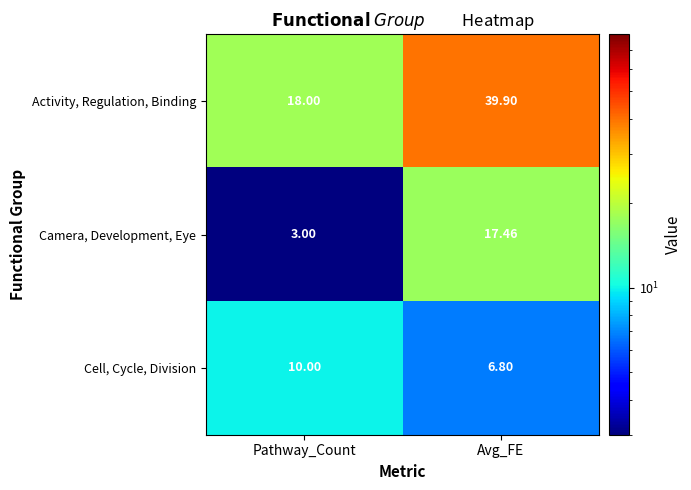

How many categories are shown in the chart?

2